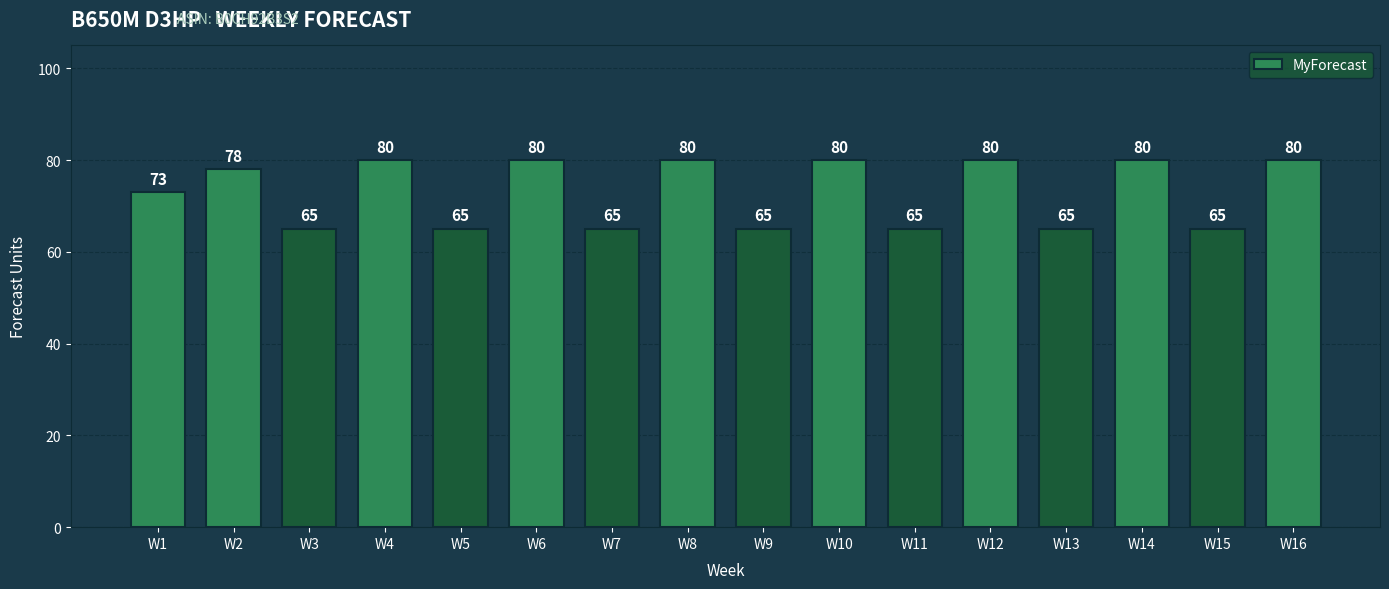

Read the value at W13.

65